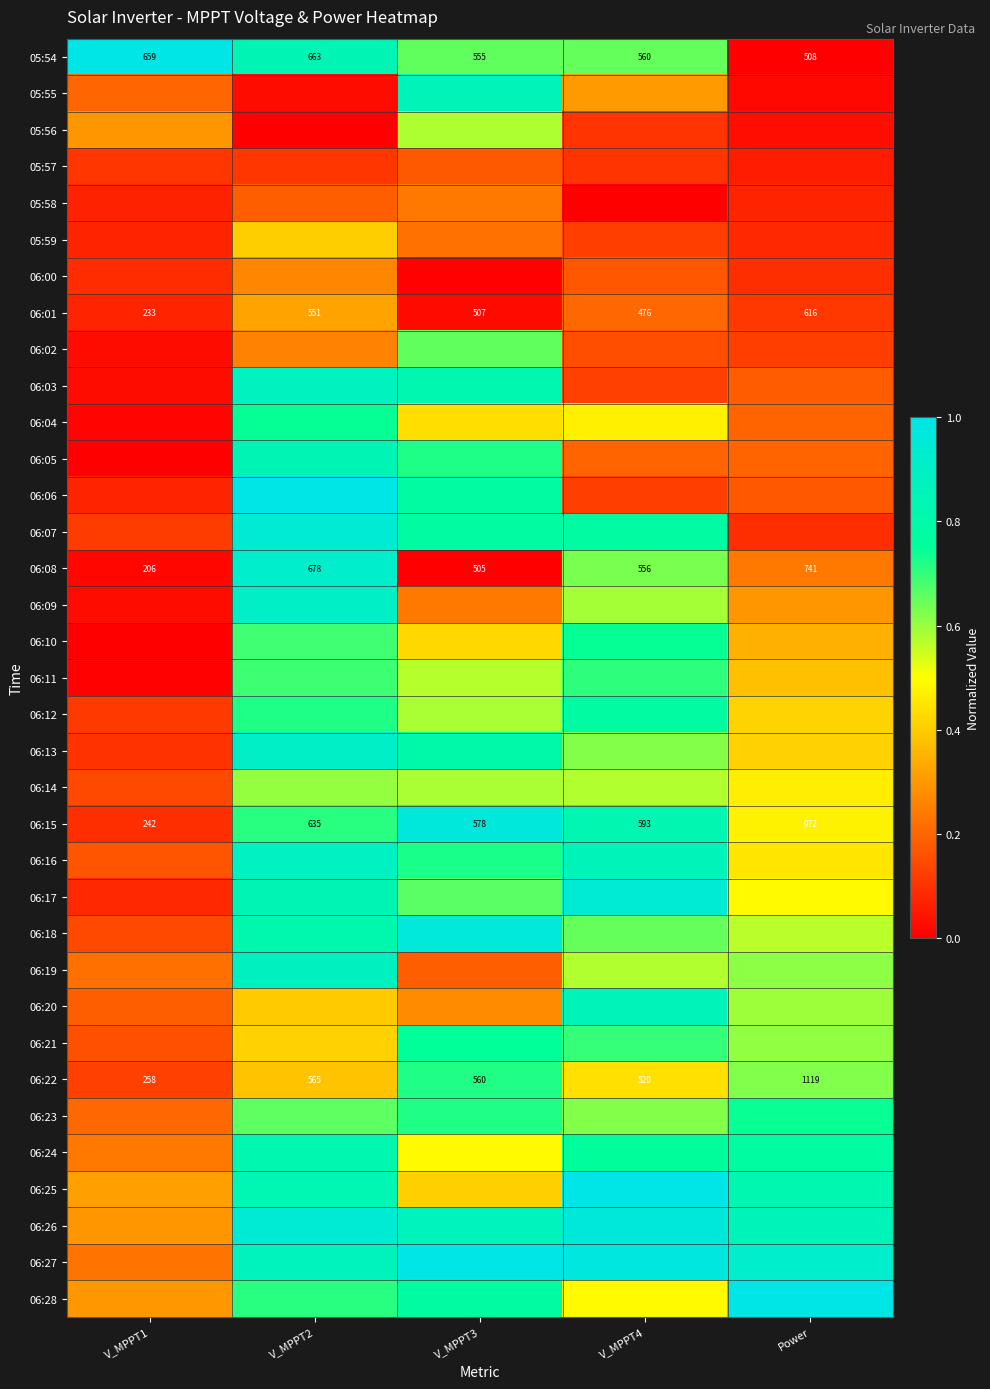

Is it true that 06:09 equals 0.0 at V_MPPT1?

True